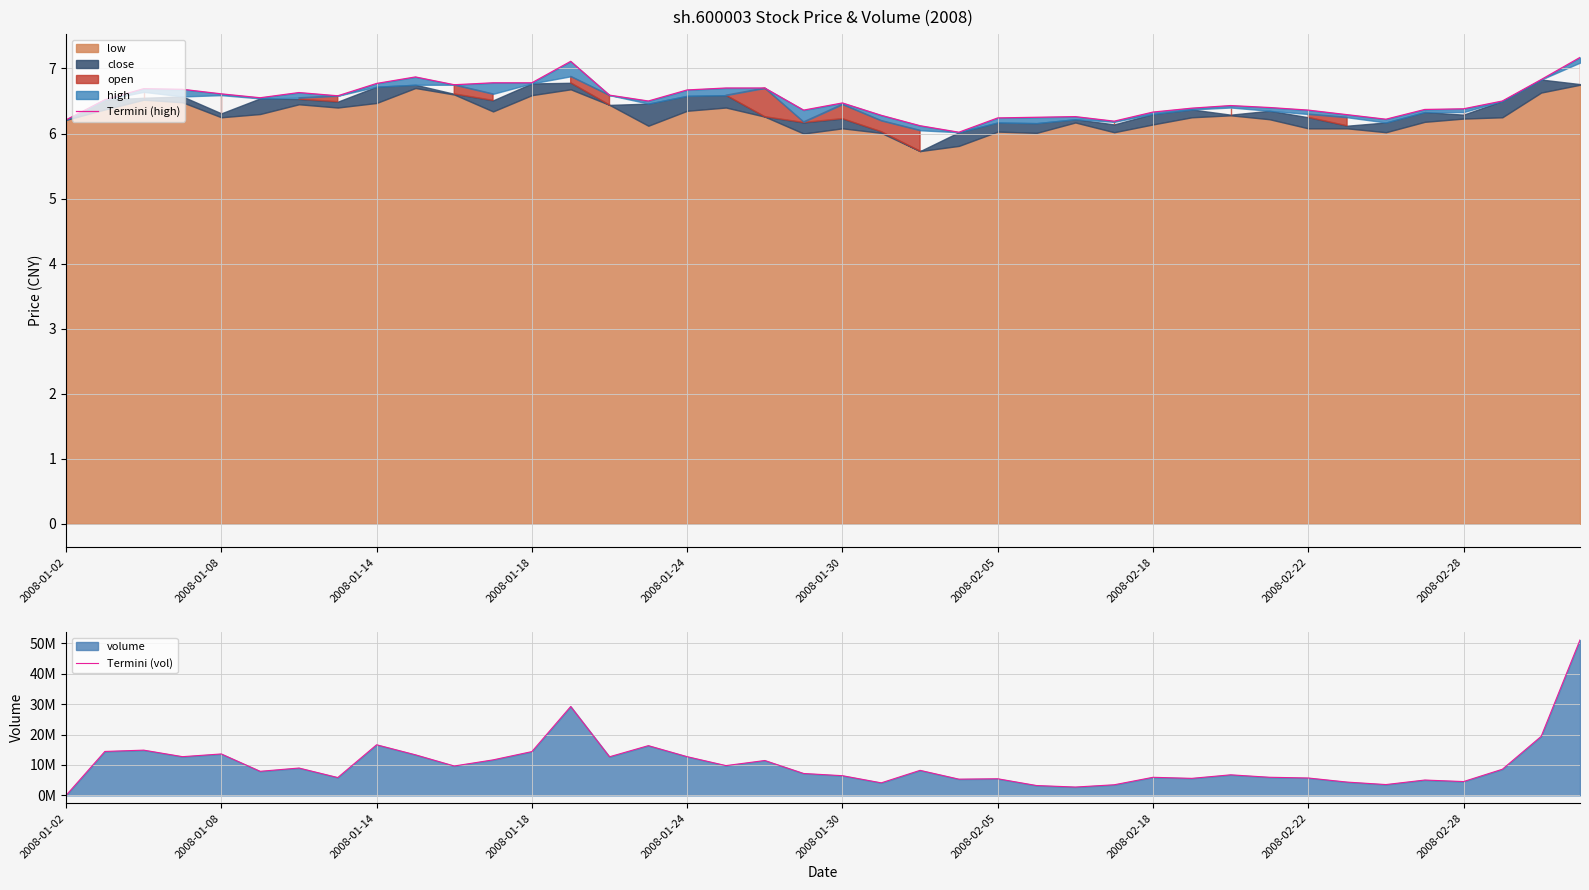

How many intersections are there between Termini (vol) and Termini (high)?

1